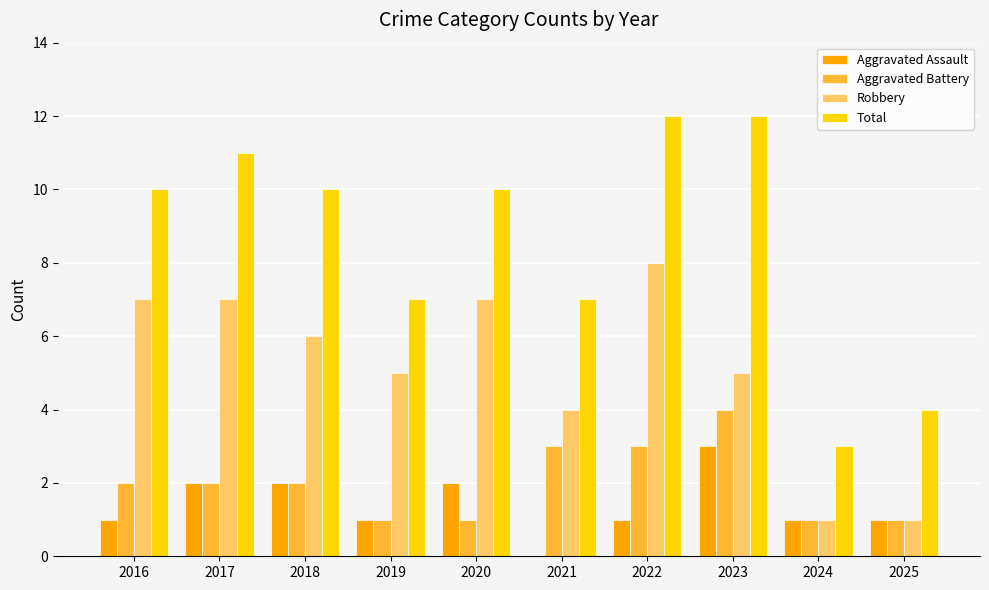

What is the highest value of the Robbery series?

8